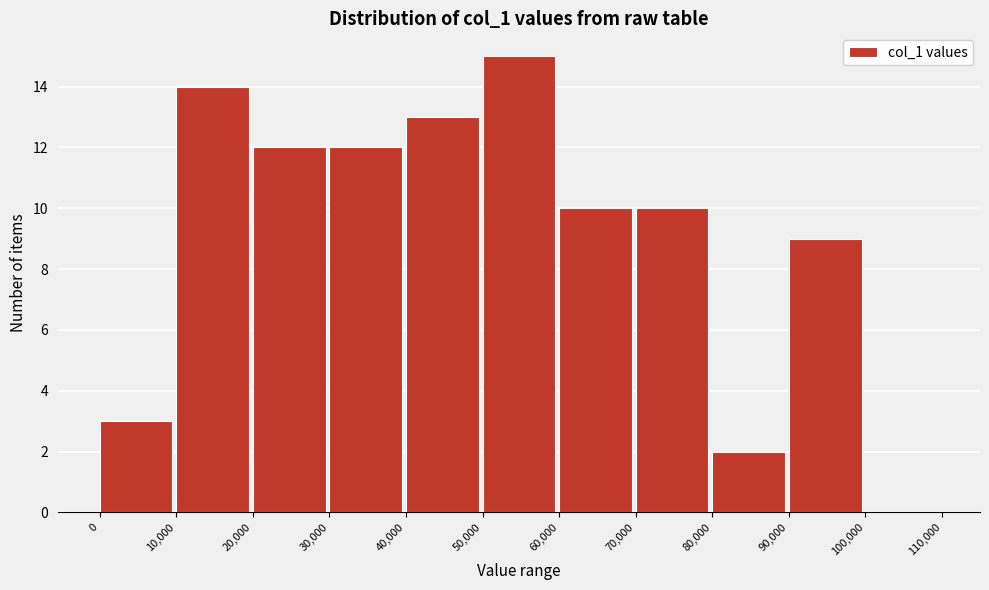

Over which range of the x-axis is the bar tallest?

50,000 to 60,000